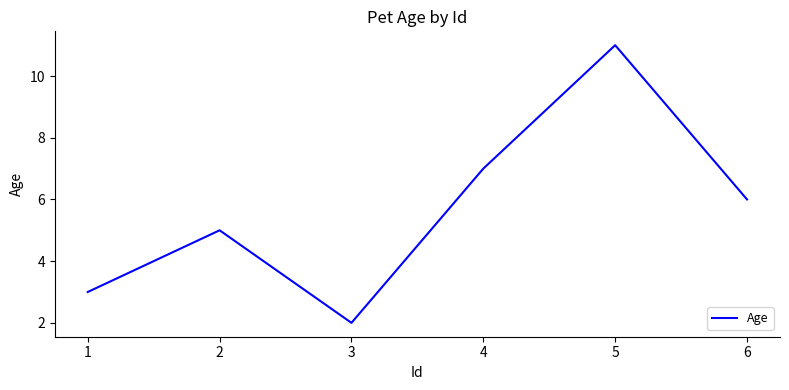

True or false: the data shows 3 at 3.

False